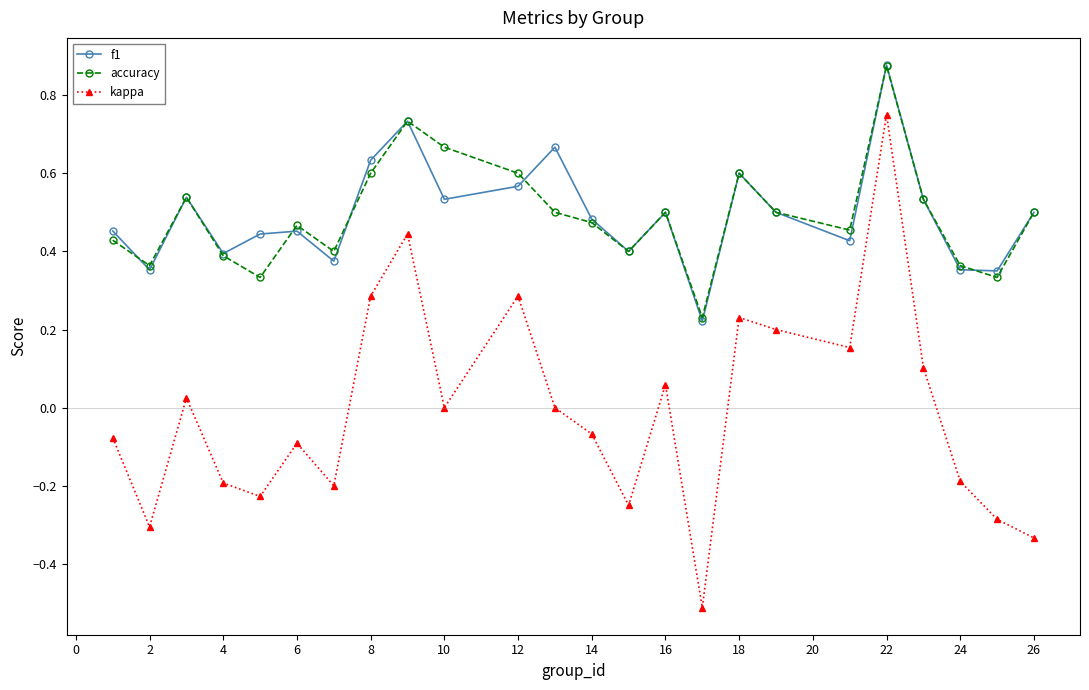

Count the number of categories in the chart.

24